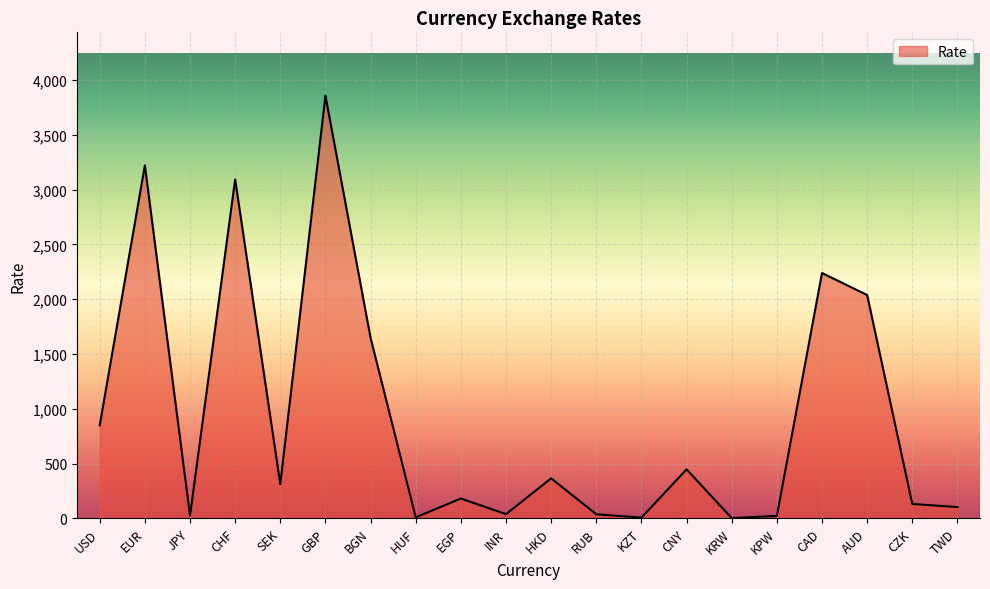

Count the number of data series in this chart.

1